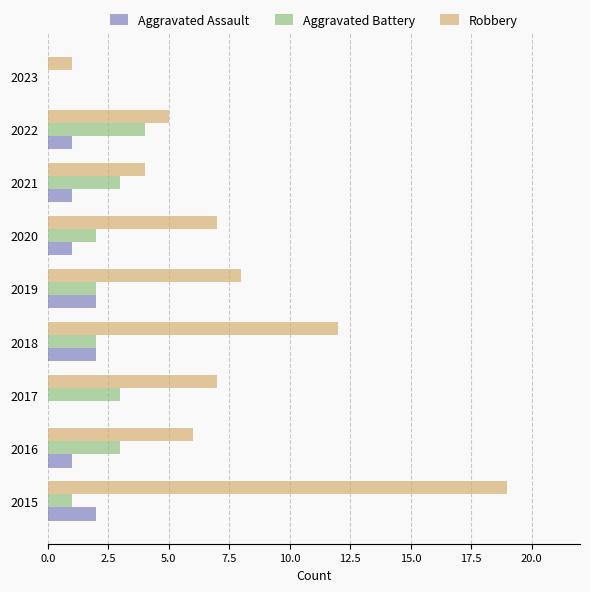

Count the number of categories in the chart.

9